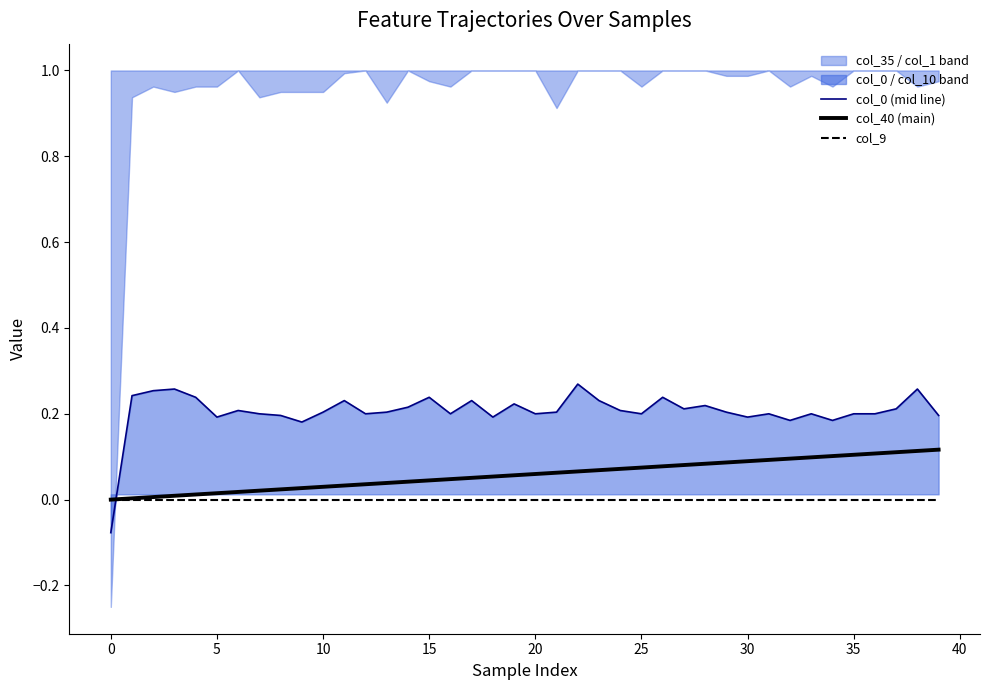

After their last crossing, which series has the higher values: col_0 (mid line) or col_9?

col_0 (mid line)